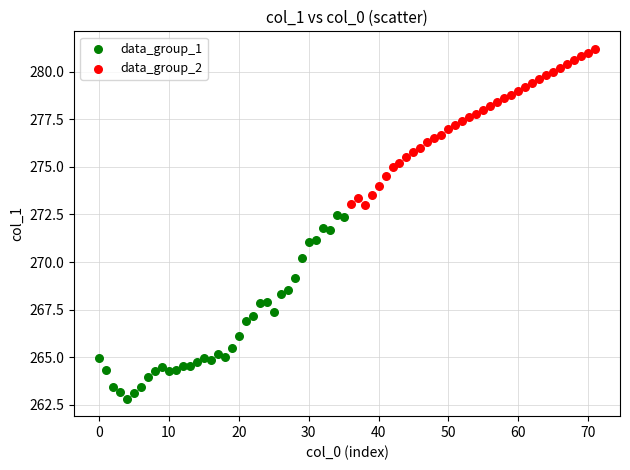

Which series reaches the maximum Y coordinate?

data_group_2